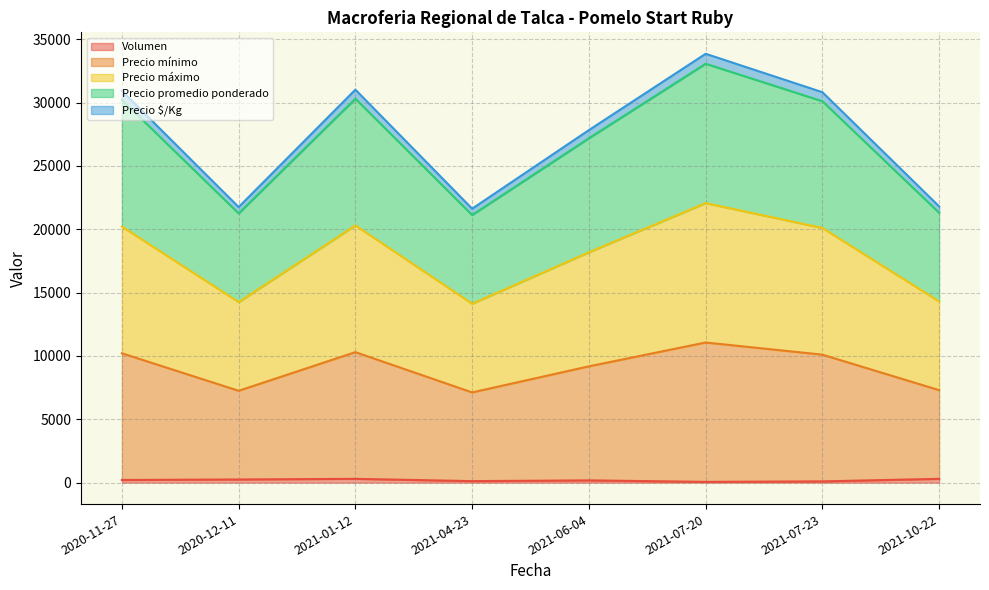

Rank the series at 2020-11-27 from lowest to highest value.

Volumen, Precio $/Kg, Precio promedio ponderado, Precio máximo, Precio mínimo